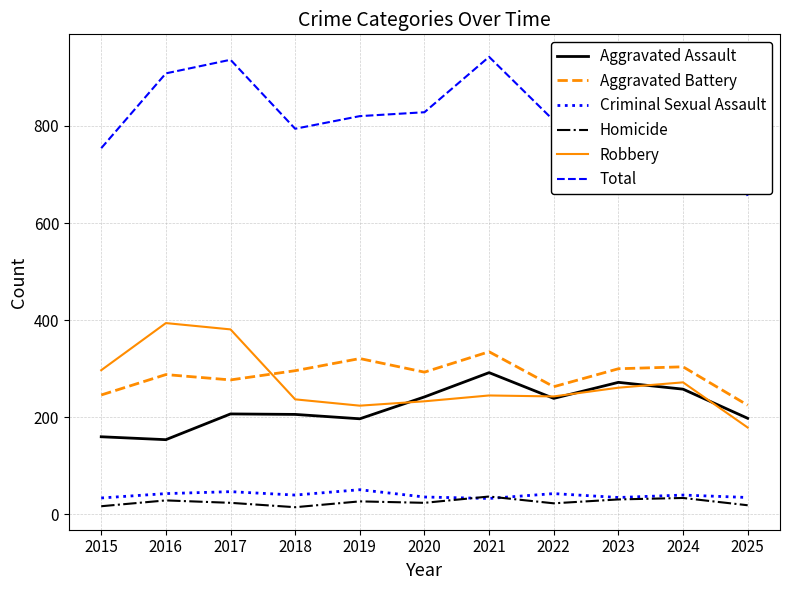

How many lines are shown in the chart?

6